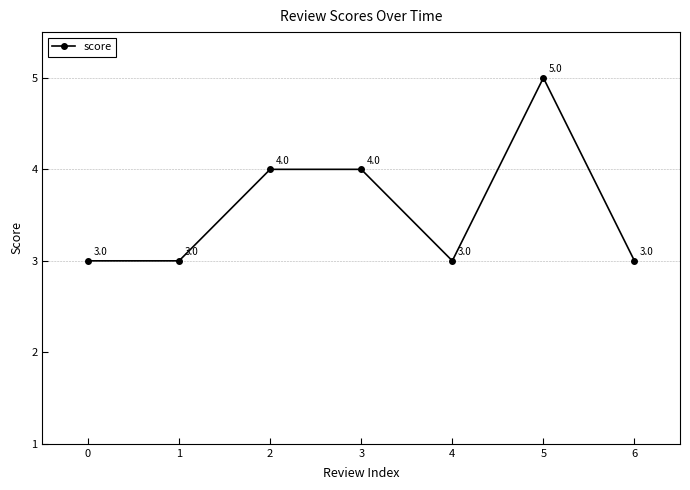

What is the difference between the maximum and second lowest values?

2